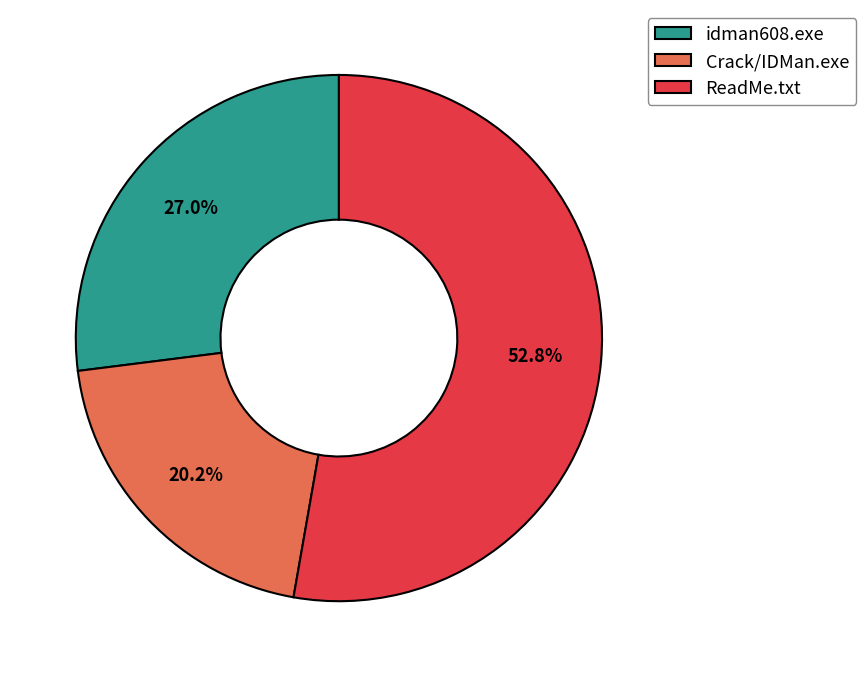

Rank the categories by value from highest to lowest.

ReadMe.txt, idman608.exe, Crack/IDMan.exe